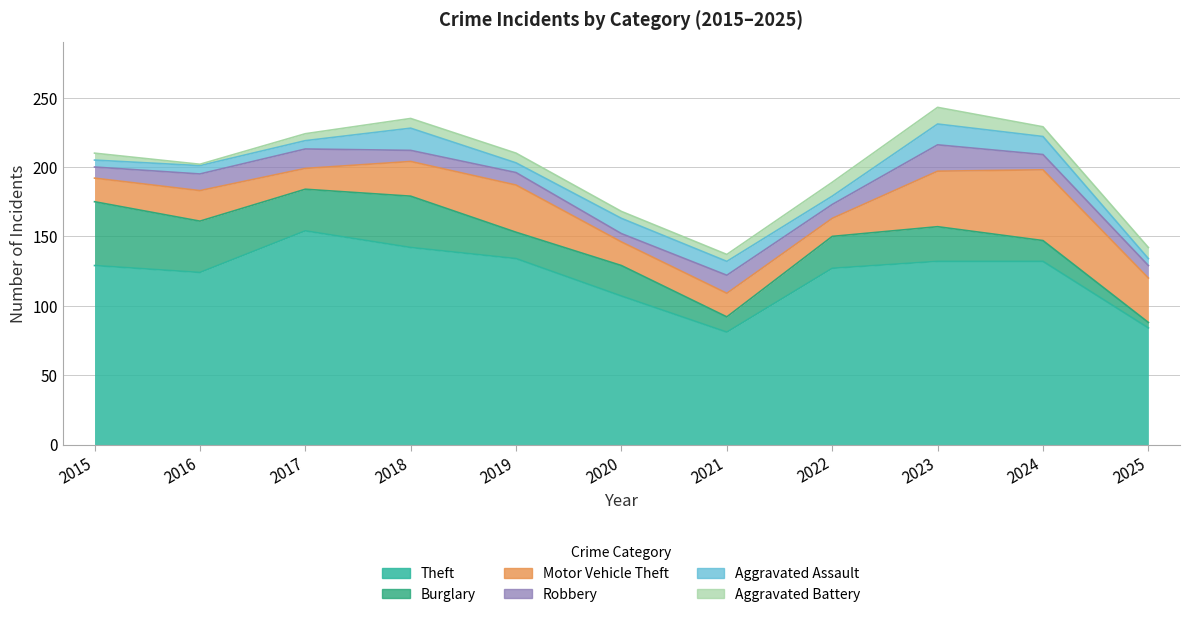

The Burglary series shows 11 at 2021. True or false?

True